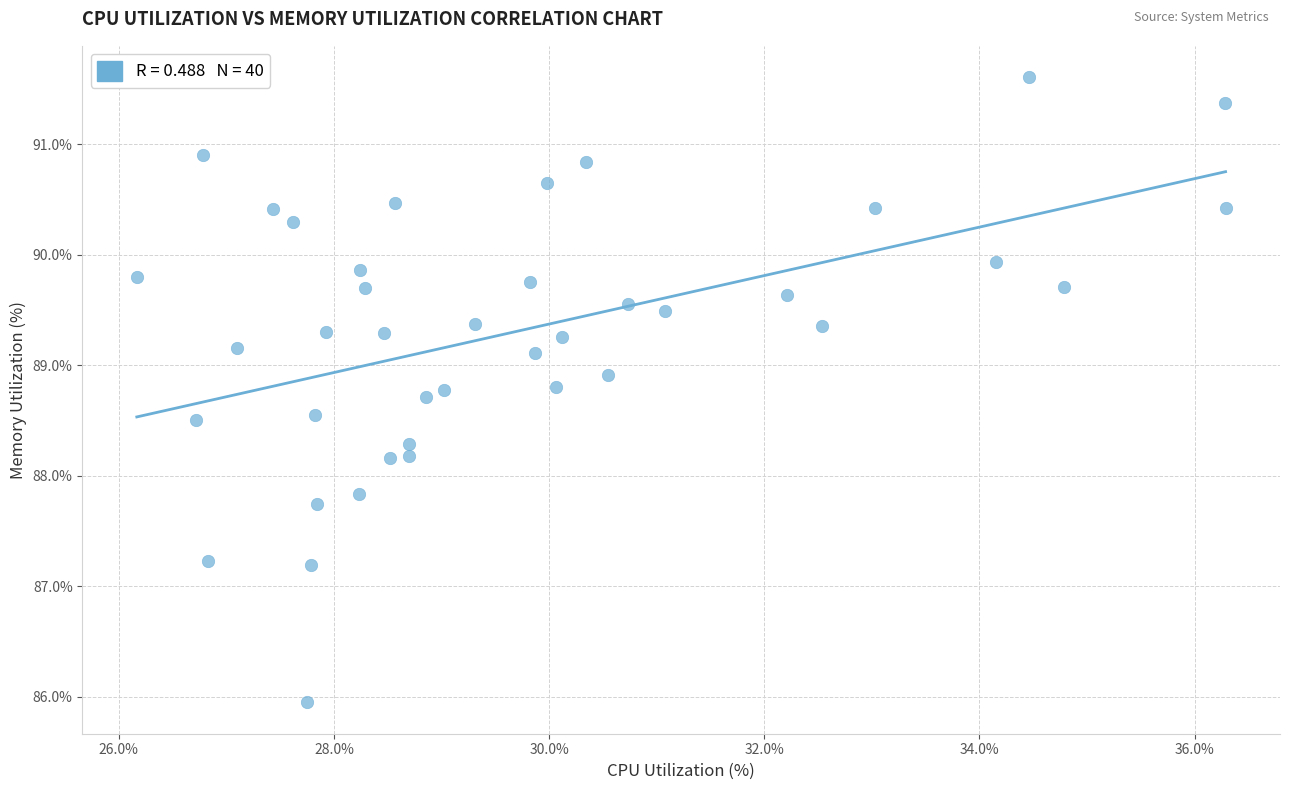

What is the range of X values (max minus min)?

10.1